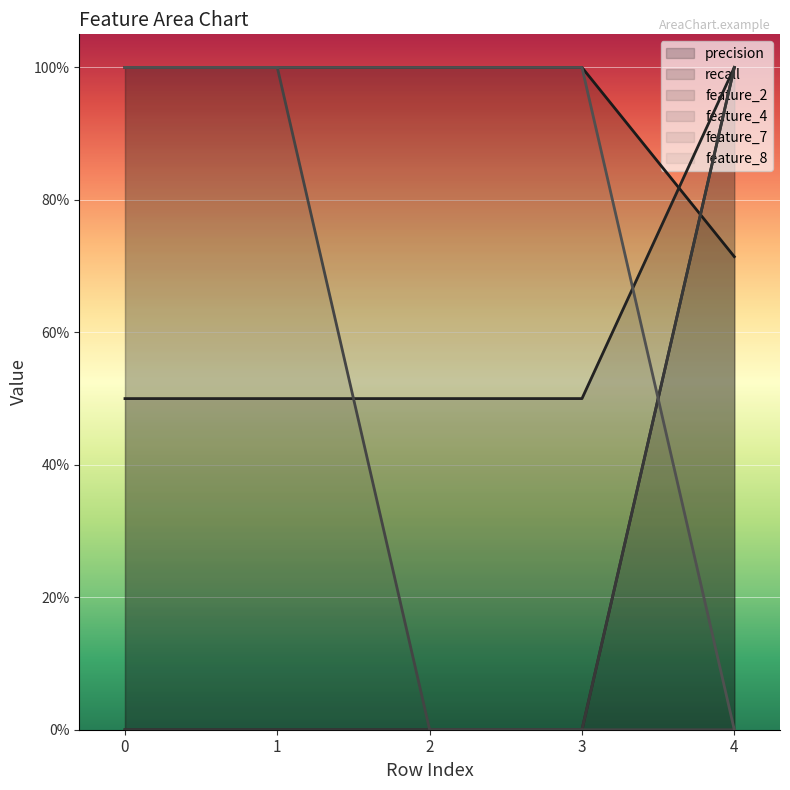

Between 0 and 1, which series saw the biggest shift?

precision